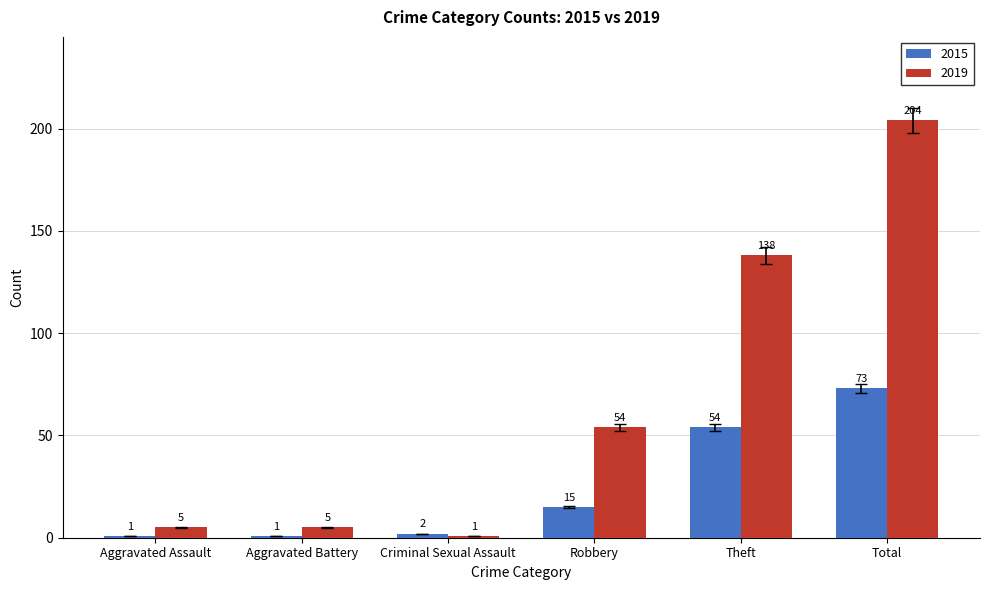

Which category has the highest value in the 2015 series?

Total